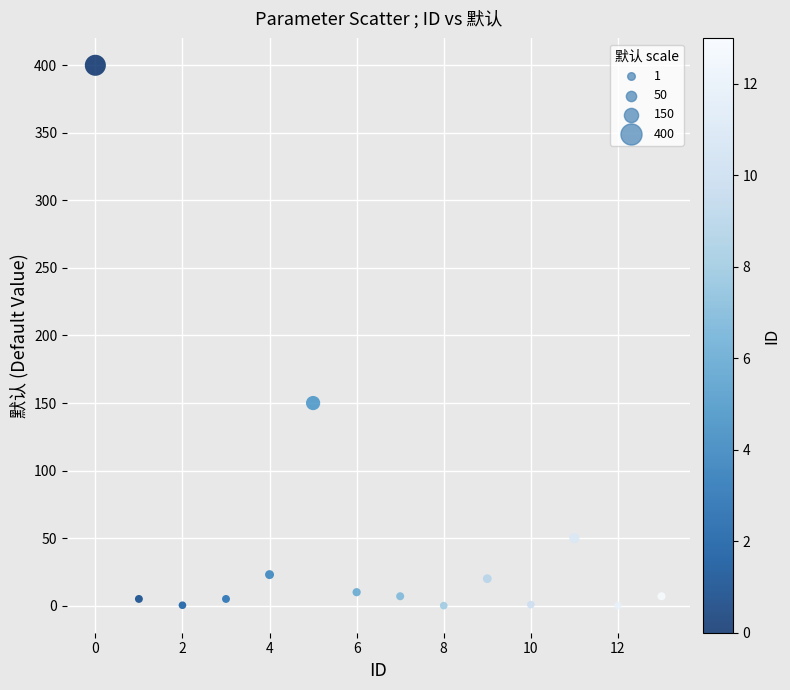

What Y value in the scatter plot is closest to 200?

150.0